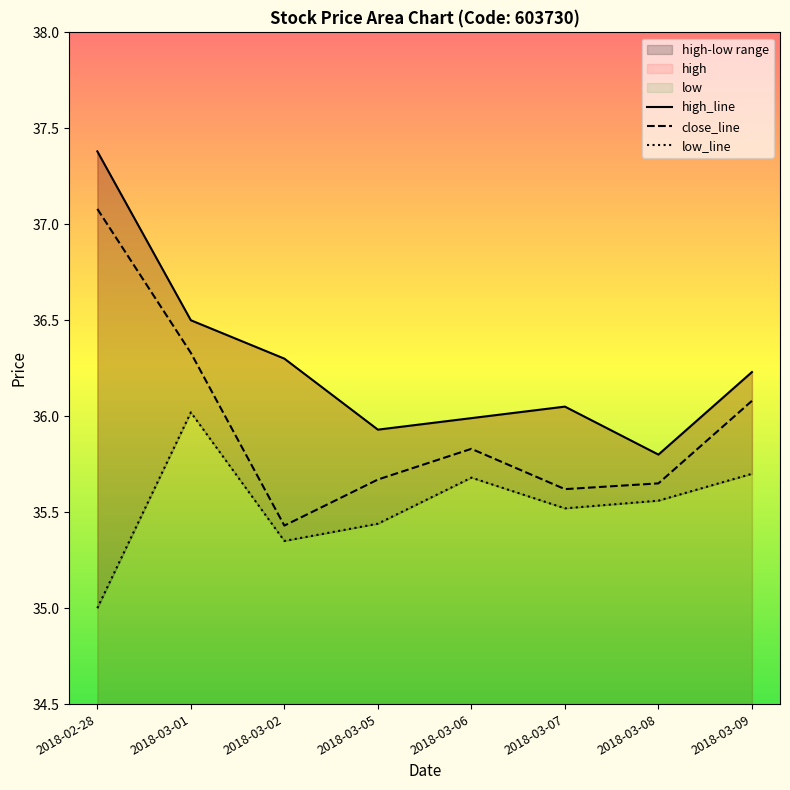

Reading left to right, what are all the values shown in this chart?

high: 2018-02-28=37.4	2018-03-01=36.5	2018-03-02=36.3	2018-03-05=35.9	2018-03-06=36.0	2018-03-07=36.0	2018-03-08=35.8	2018-03-09=36.2
close: 2018-02-28=37.1	2018-03-01=36.3	2018-03-02=35.4	2018-03-05=35.7	2018-03-06=35.8	2018-03-07=35.6	2018-03-08=35.6	2018-03-09=36.1
low: 2018-02-28=35.0	2018-03-01=36.0	2018-03-02=35.4	2018-03-05=35.4	2018-03-06=35.7	2018-03-07=35.5	2018-03-08=35.6	2018-03-09=35.7